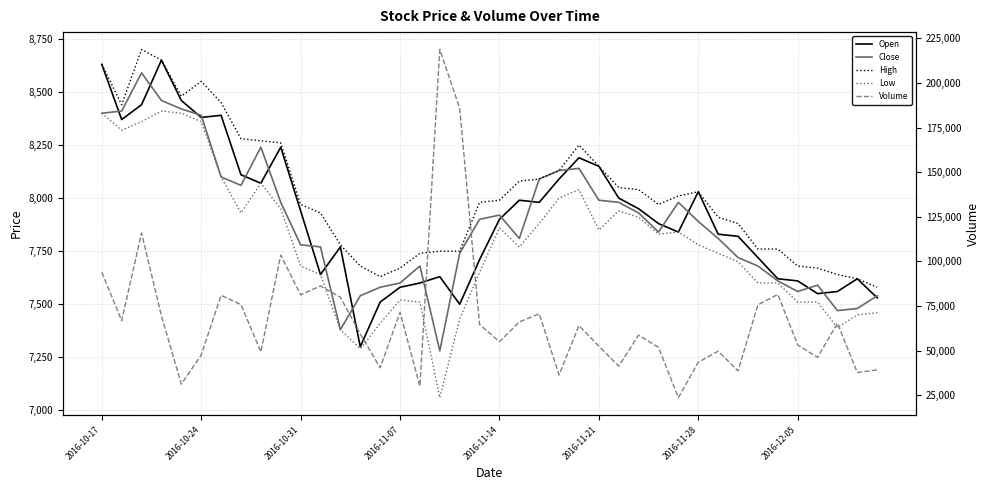

True or false: Open has more than 0 points higher than both neighbors.

True